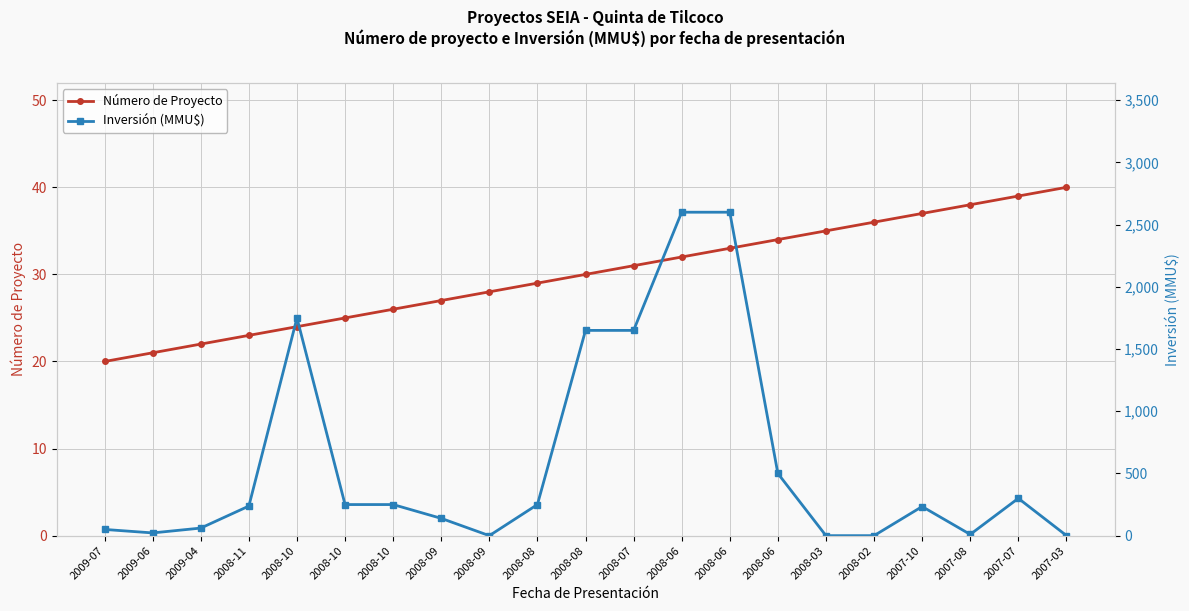

How many interior local valleys does the Inversión (MMU$) series have?

3